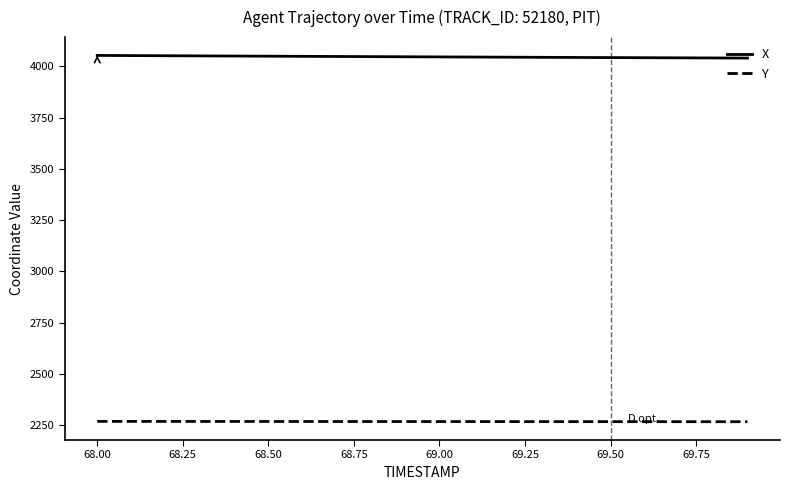

True or false: X and Y cross at least once.

False